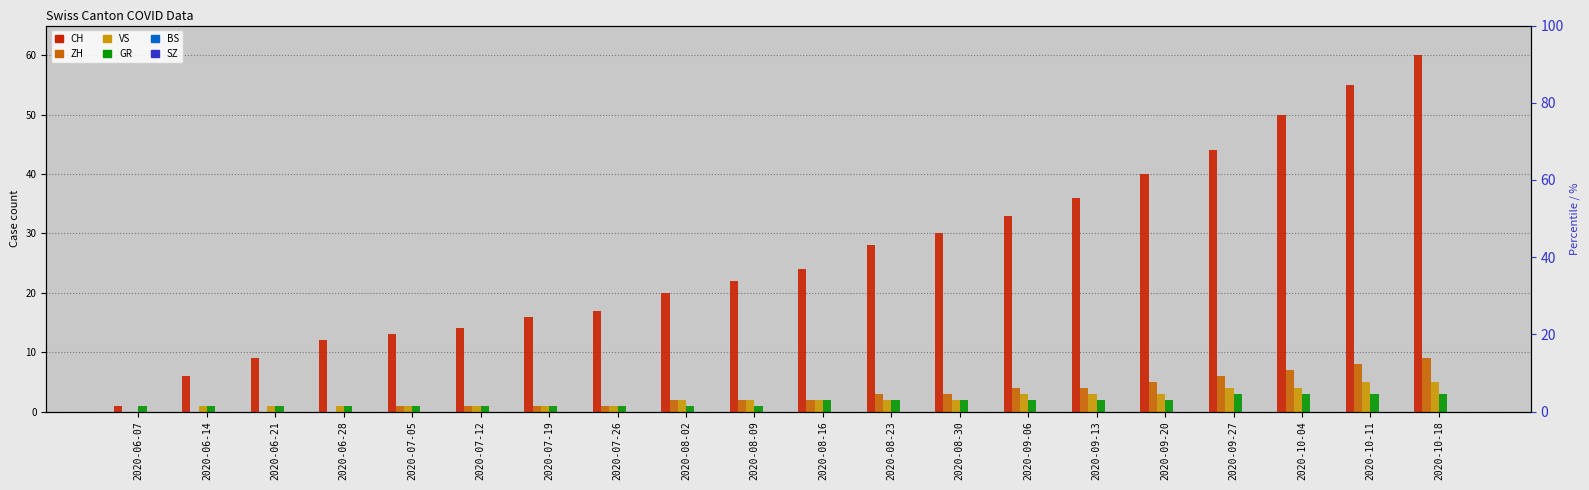

What is the difference between the CH values at 2020-08-09 and 2020-10-11?

33